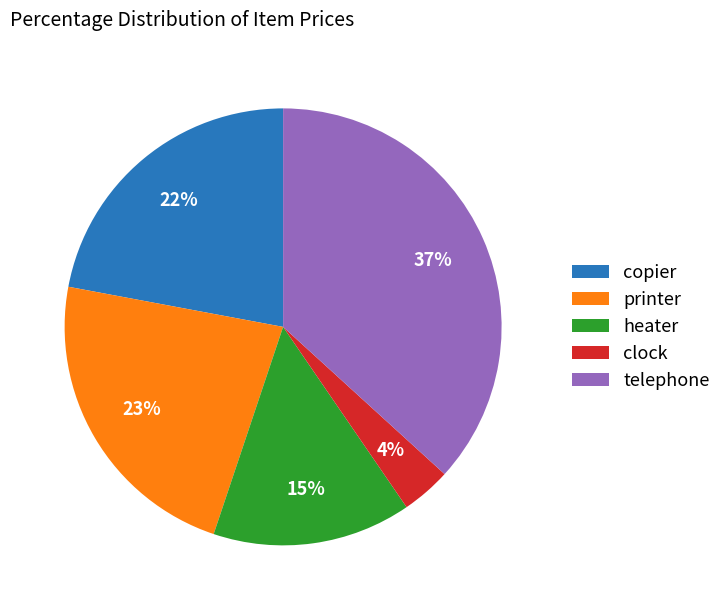

To the nearest percent, what percentage of the pie is heater?

15%